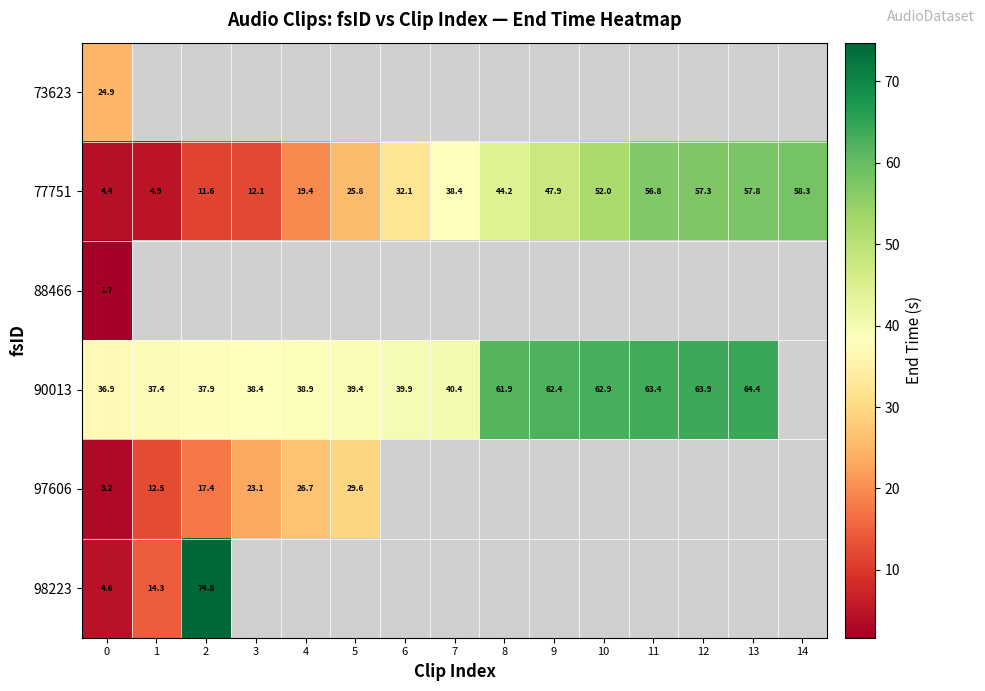

Is the value of 77751 at 11 greater than the value of 90013 at 12?

No